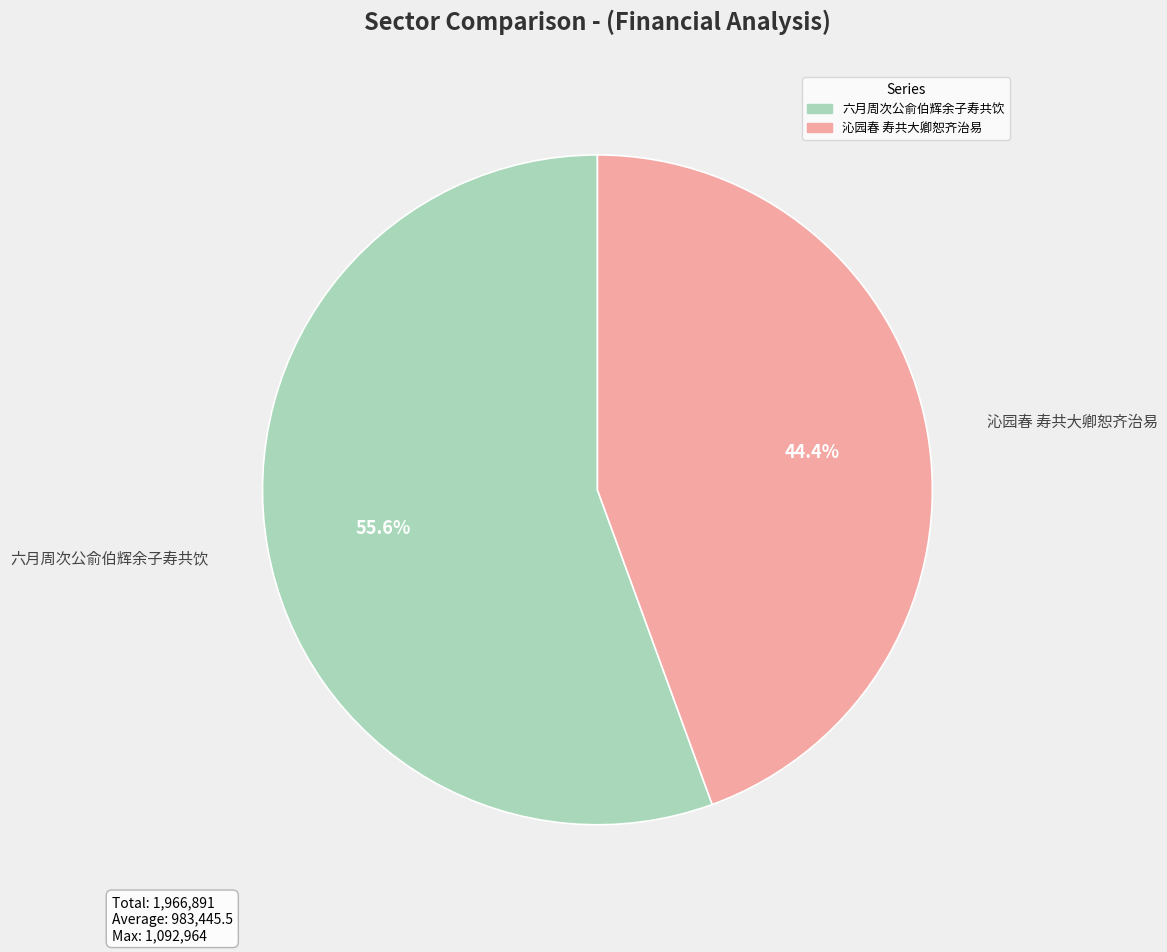

Rank the categories by value from highest to lowest.

六月周次公俞伯辉余子寿共饮, 沁园春 寿共大卿恕齐治易